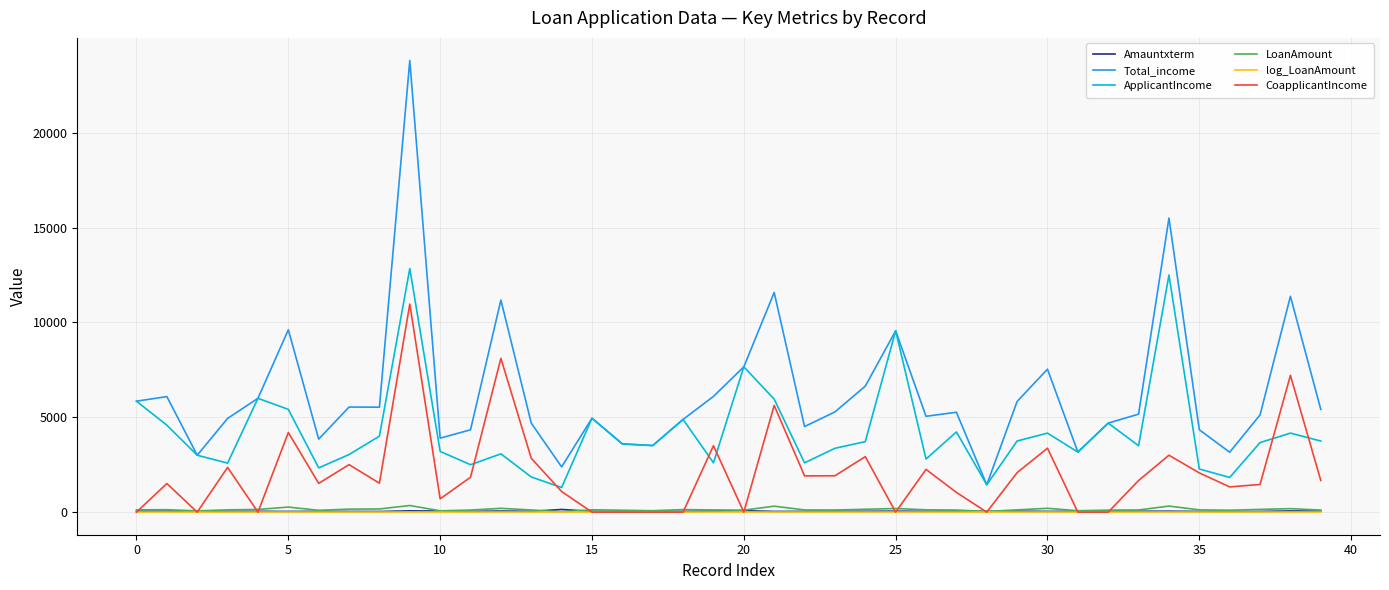

Which series has the largest range (max minus min)?

Total_income